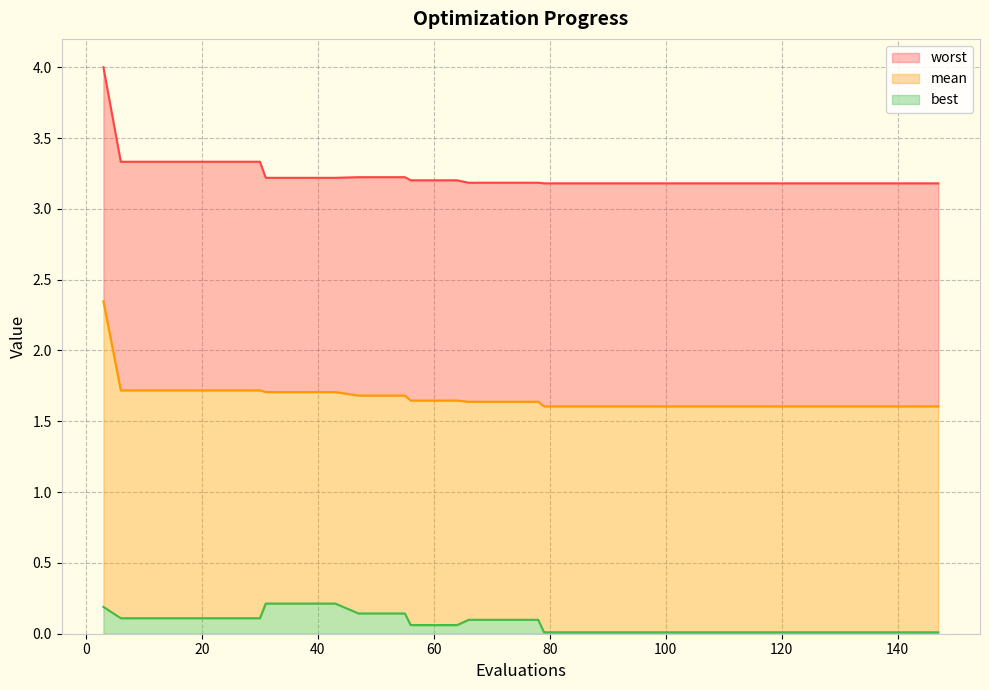

True or false: mean_line has more than 0 points higher than both neighbors.

False